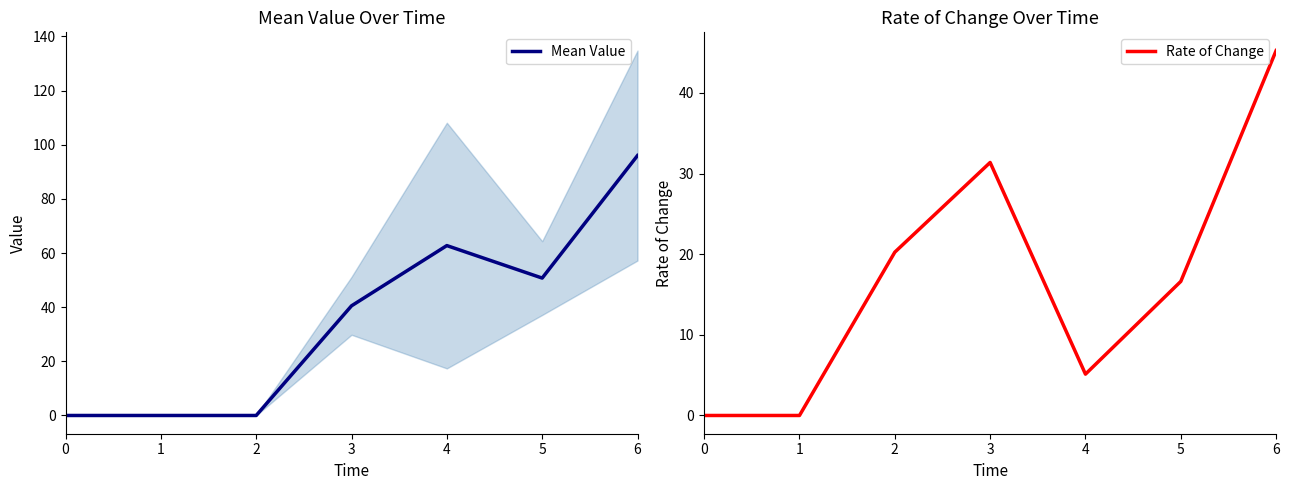

Is this an area chart (filled region under the line)?

No